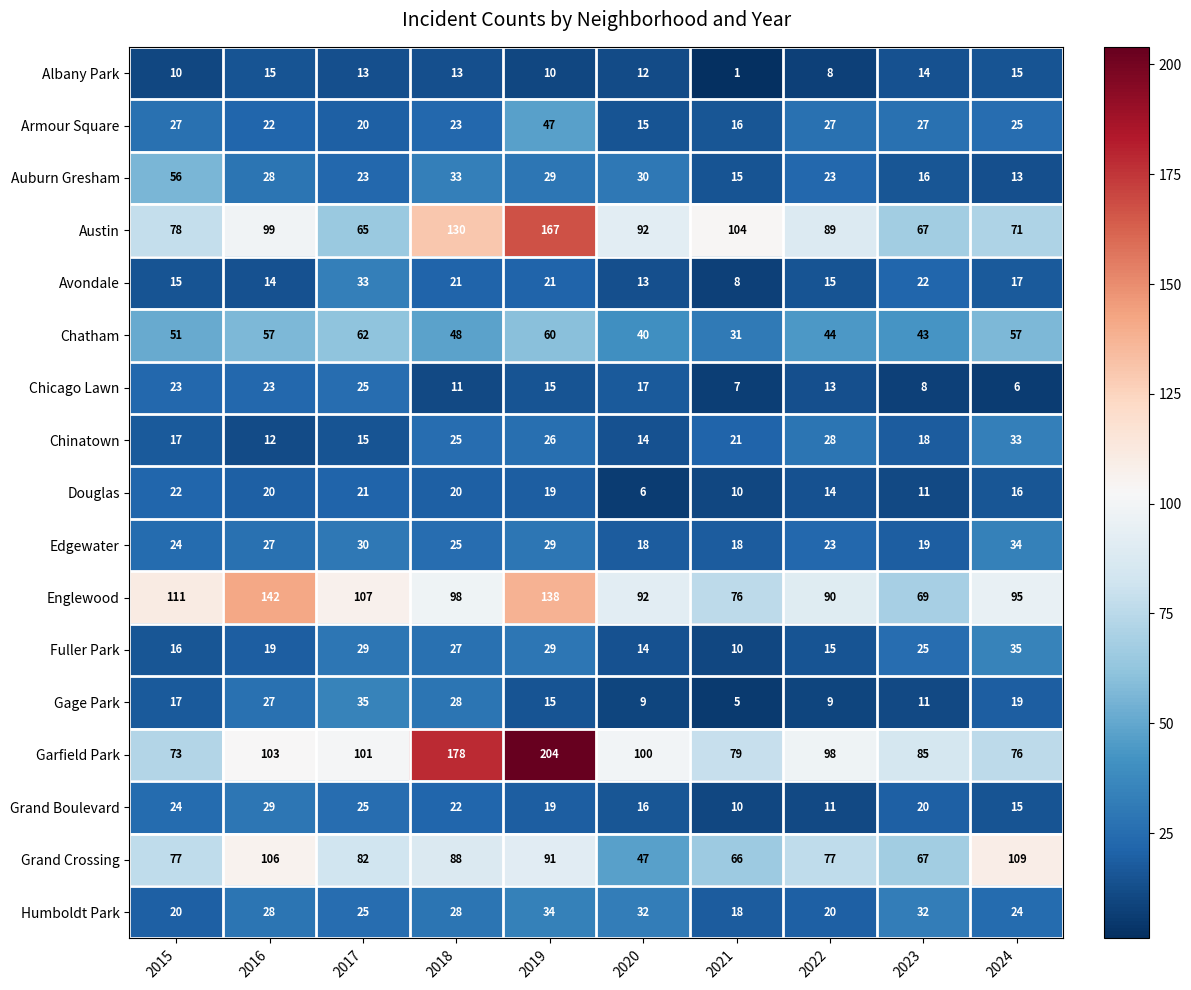

What is the total value across all series at 2016?

771